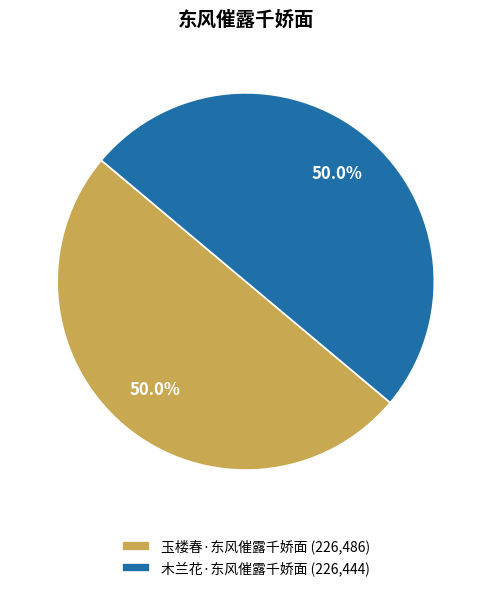

What is the ratio of the value at 木兰花·东风催露千娇面 to the value at 玉楼春·东风催露千娇面?

1.0